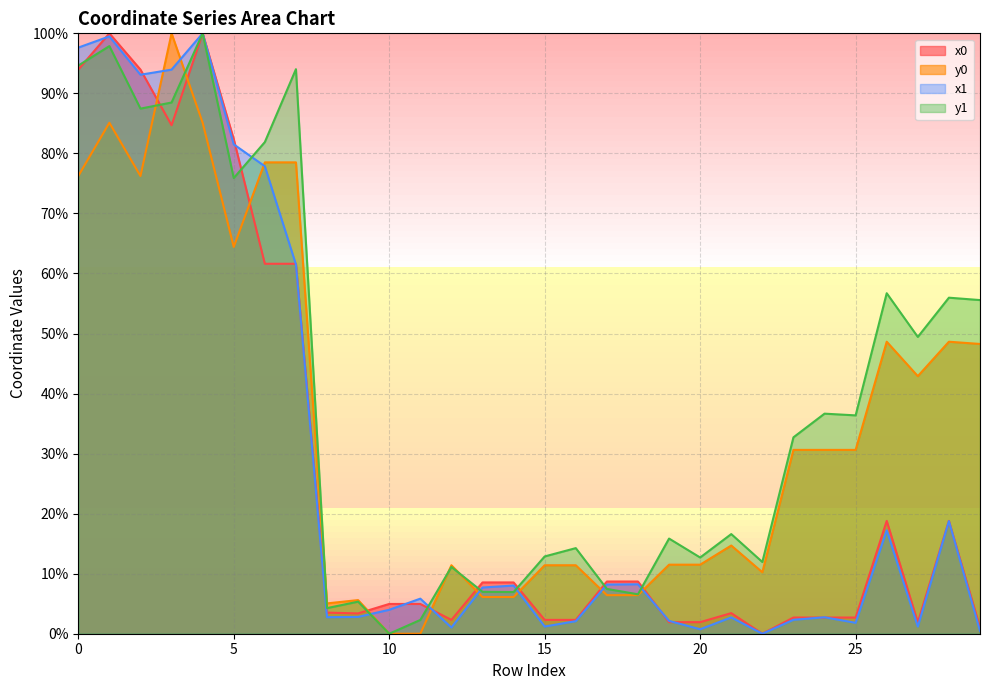

Reading left to right, transcribe all the data shown in this chart.

x0: 0=94.0	1=100.0	2=94.0	3=84.7	4=100.0	5=82.4	6=61.6	7=61.6	8=3.5	9=3.4	10=5.0	11=5.0	12=2.3	13=8.5	14=8.5	15=2.3	16=2.3	17=8.7	18=8.7	19=1.9	20=1.9	21=3.4	22=0.0	23=2.7	24=2.7	25=2.7	26=18.8	27=1.9	28=18.8	29=1.0
y0: 0=76.2	1=85.1	2=76.2	3=100.0	4=85.1	5=64.4	6=78.5	7=78.5	8=5.1	9=5.6	10=0.0	11=0.0	12=11.4	13=6.1	14=6.1	15=11.4	16=11.4	17=6.4	18=6.4	19=11.5	20=11.5	21=14.7	22=10.2	23=30.6	24=30.6	25=30.6	26=48.6	27=42.9	28=48.6	29=48.3
x1: 0=97.6	1=99.5	2=93.1	3=94.0	4=100.0	5=81.5	6=77.9	7=61.5	8=2.8	9=2.8	10=4.0	11=5.8	12=1.0	13=7.7	14=8.0	15=1.2	16=2.1	17=8.2	18=8.2	19=2.1	20=0.7	21=2.7	22=0.0	23=2.3	24=2.7	25=1.8	26=17.2	27=1.2	28=18.8	29=0.5
y1: 0=94.6	1=97.9	2=87.5	3=88.5	4=100.0	5=75.9	6=81.9	7=94.0	8=4.3	9=5.3	10=0.0	11=2.3	12=11.1	13=7.0	14=6.9	15=12.9	16=14.3	17=7.5	18=6.6	19=15.8	20=12.7	21=16.6	22=11.9	23=32.7	24=36.7	25=36.4	26=56.7	27=49.4	28=56.0	29=55.6